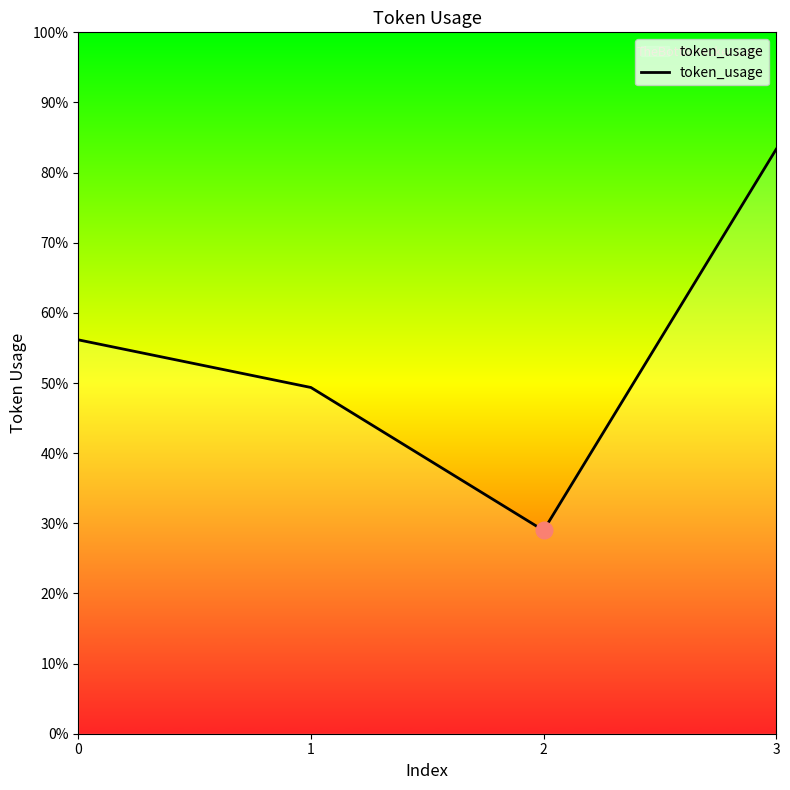

List the labels in order of value, largest first.

3, 0, 1, 2